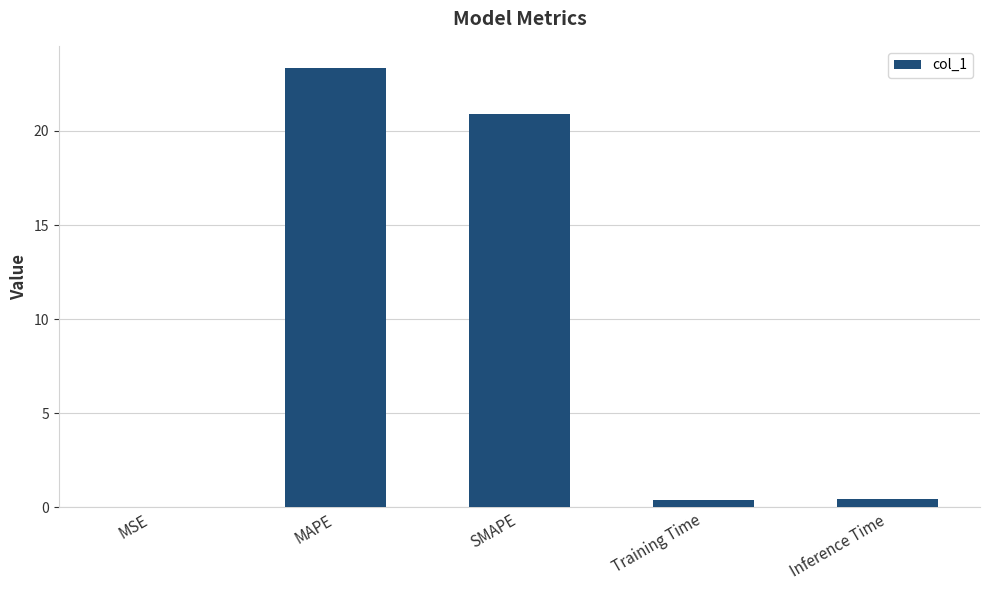

The value at Inference Time is 0.4. True or false?

True